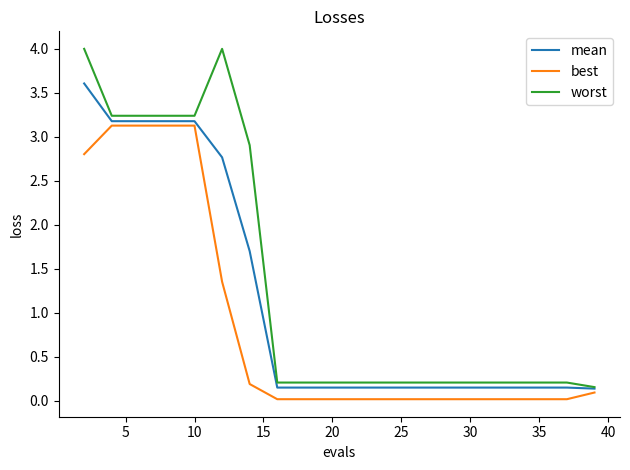

Which series has the largest range (max minus min)?

worst